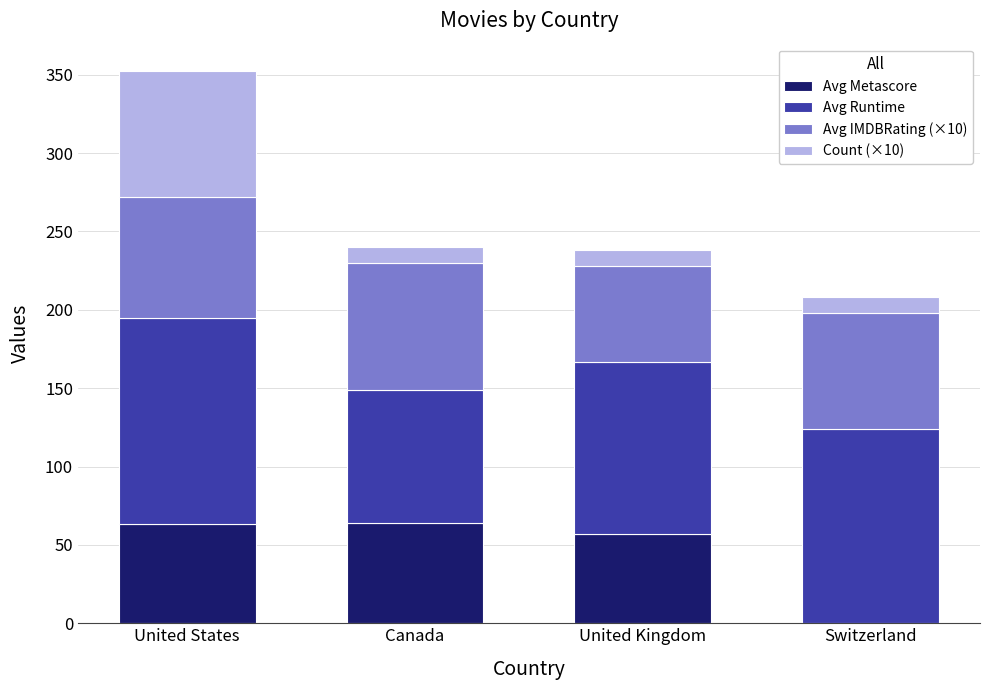

What are all the series names shown in the legend?

Avg Metascore, Avg Runtime, Avg IMDBRating (×10), Count (×10)